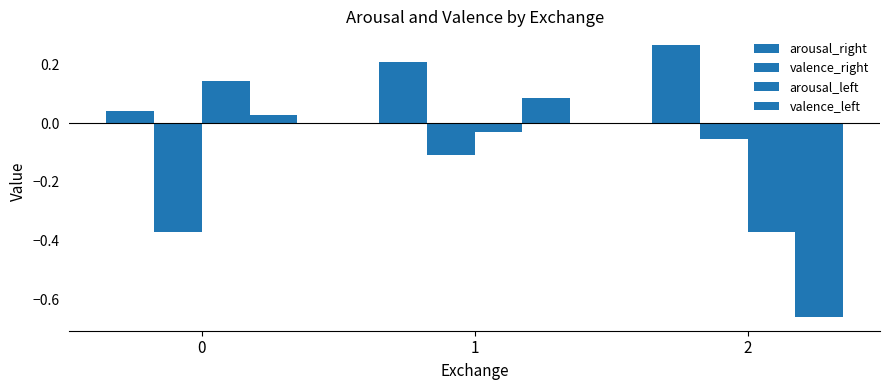

What is the difference between the highest and lowest values at 1?

0.3